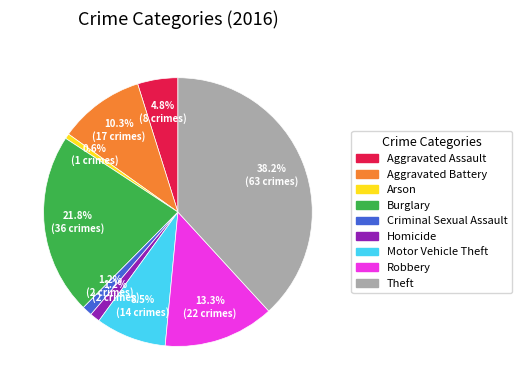

How many segments does this pie chart have?

9